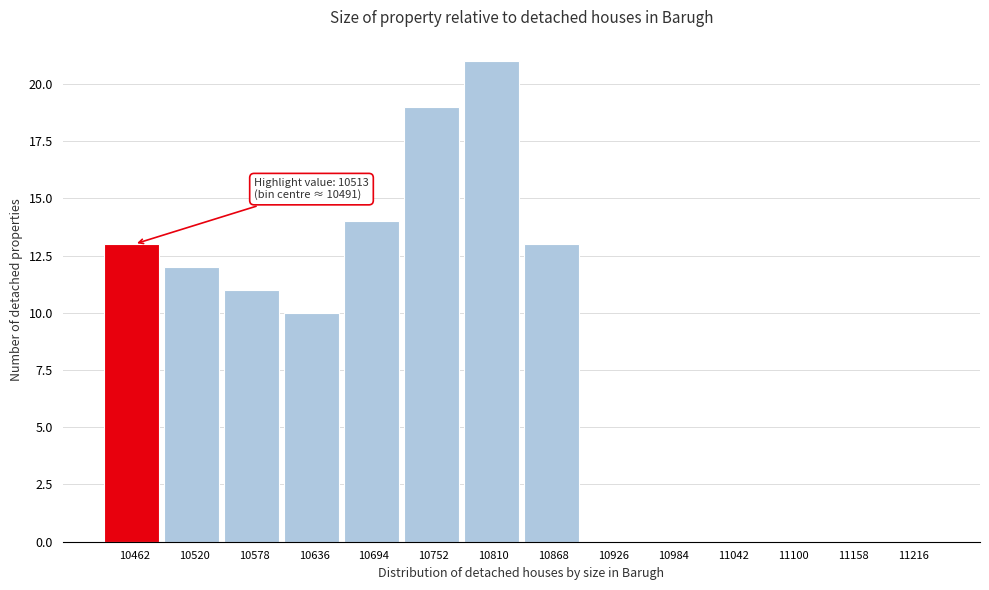

Reading right to left, transcribe all the data shown in this chart.

11216=0	11158=0	11100=0	11042=0	10984=0	10926=0	10868=13	10810=21	10752=19	10694=14	10636=10	10578=11	10520=12	10462=13